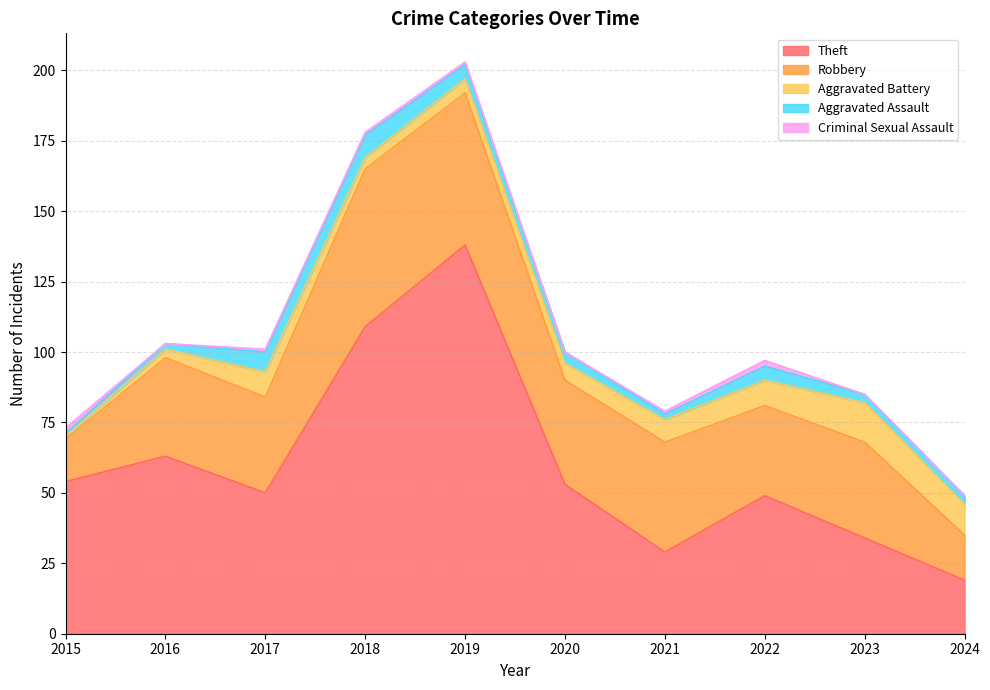

Rank the series at 2016 from lowest to highest value.

Criminal Sexual Assault, Aggravated Assault, Aggravated Battery, Robbery, Theft